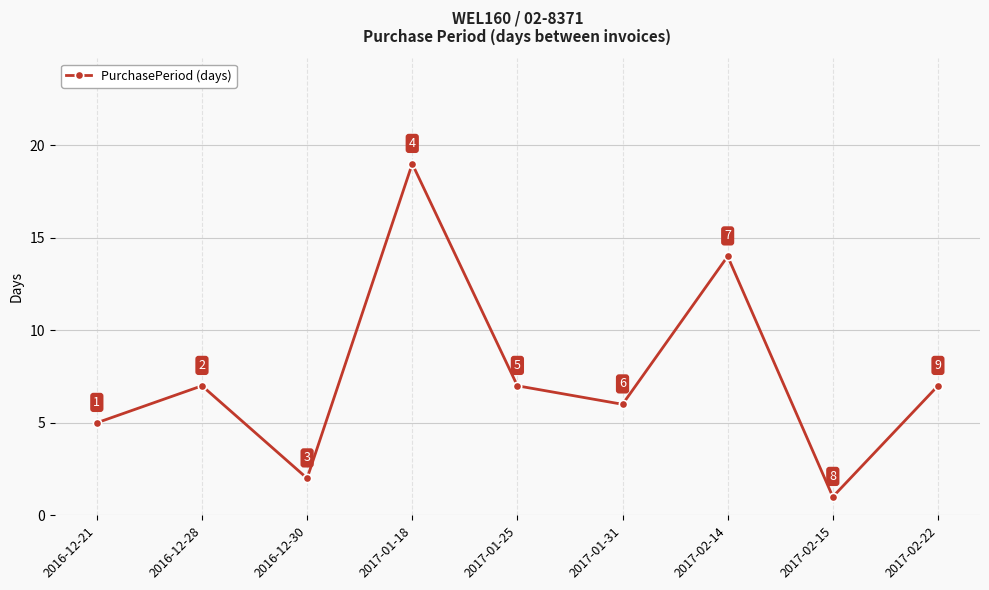

True or false: there are more than 2 points higher than both neighbors.

True